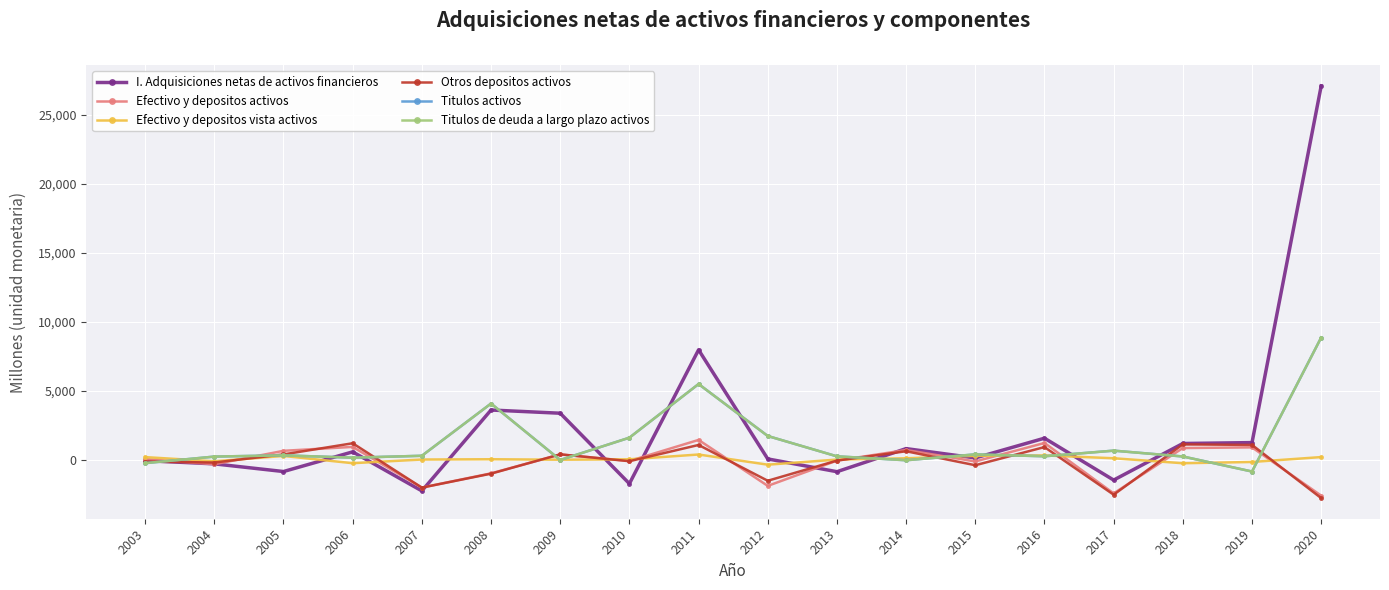

Is this an area chart (filled region under the line)?

No